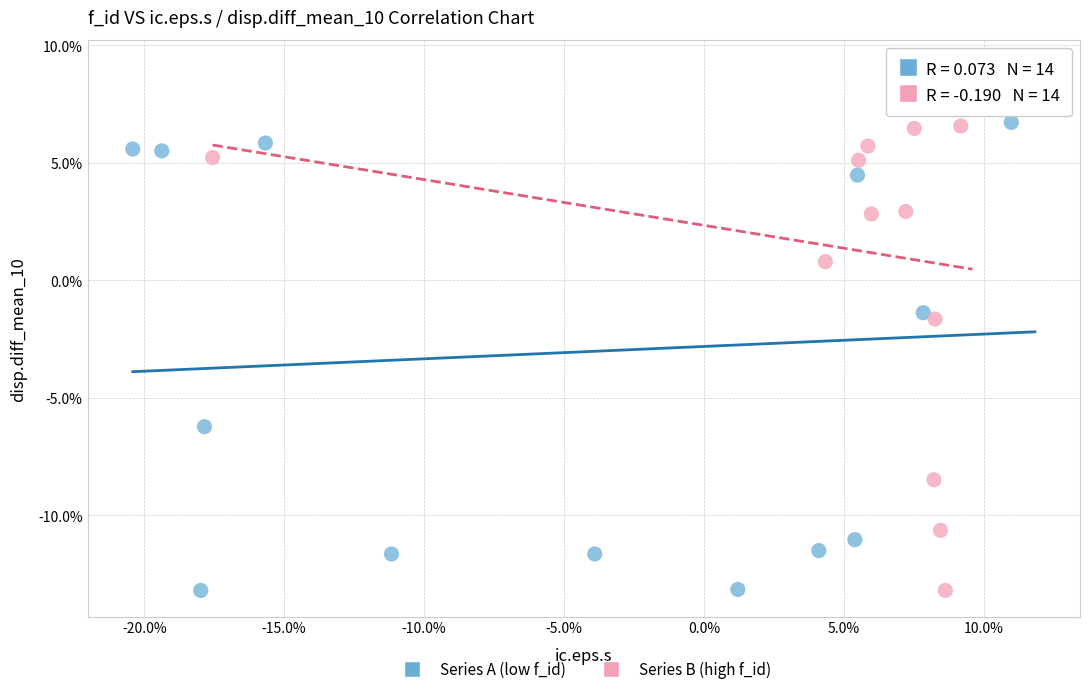

What are all the series names shown in the legend?

Series A (low f_id), Series B (high f_id)